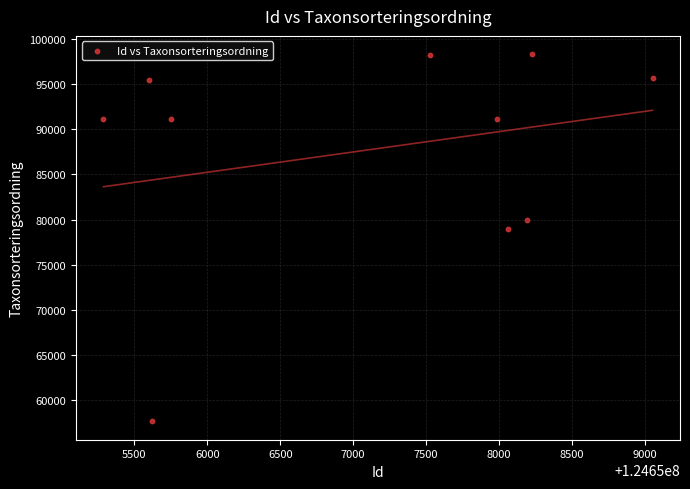

What is the range of X values (max minus min)?

3765